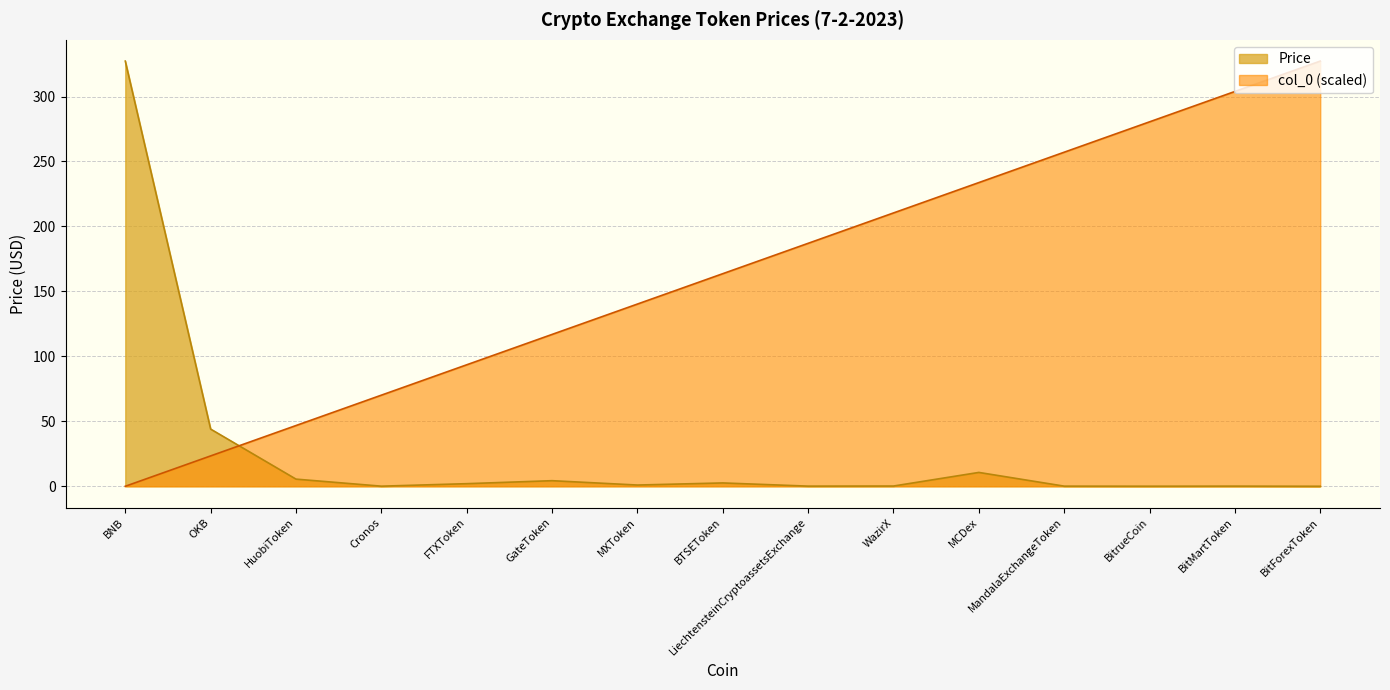

How many intersections are there between col_0 and Price?

1